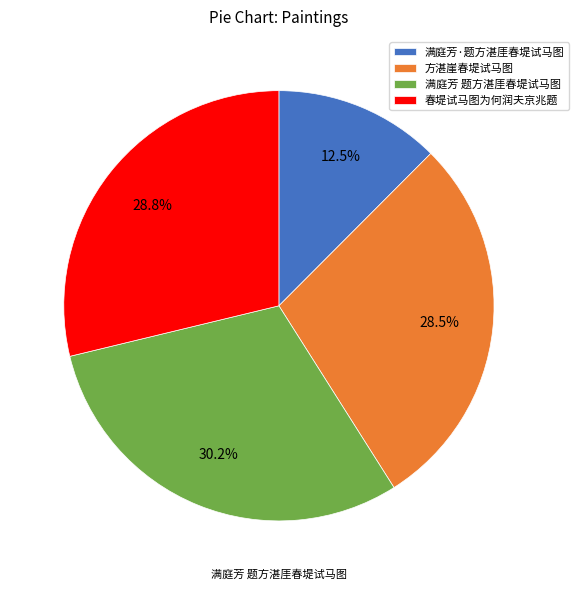

Which category has the smallest portion of the pie?

满庭芳·题方湛厓春堤试马图